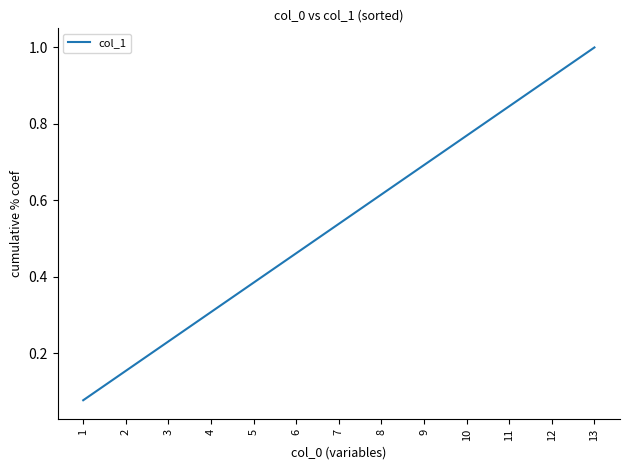

List the labels in order of value, smallest first.

1, 2, 3, 4, 5, 6, 7, 8, 9, 10, 11, 12, 13